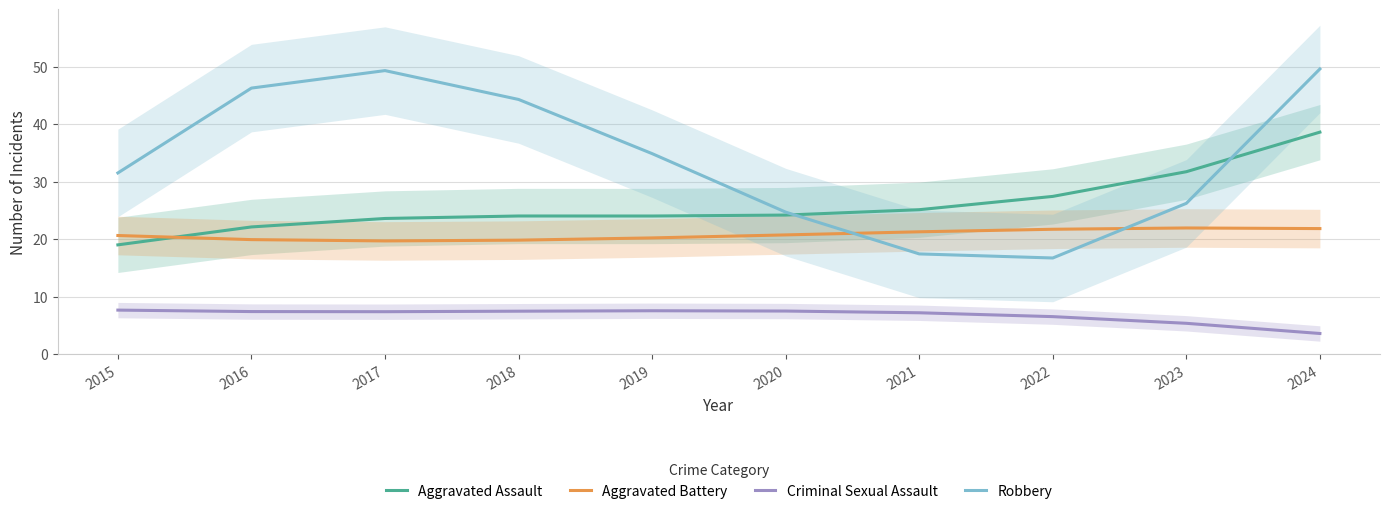

Which has a higher value, 2015 or 2019?

2019